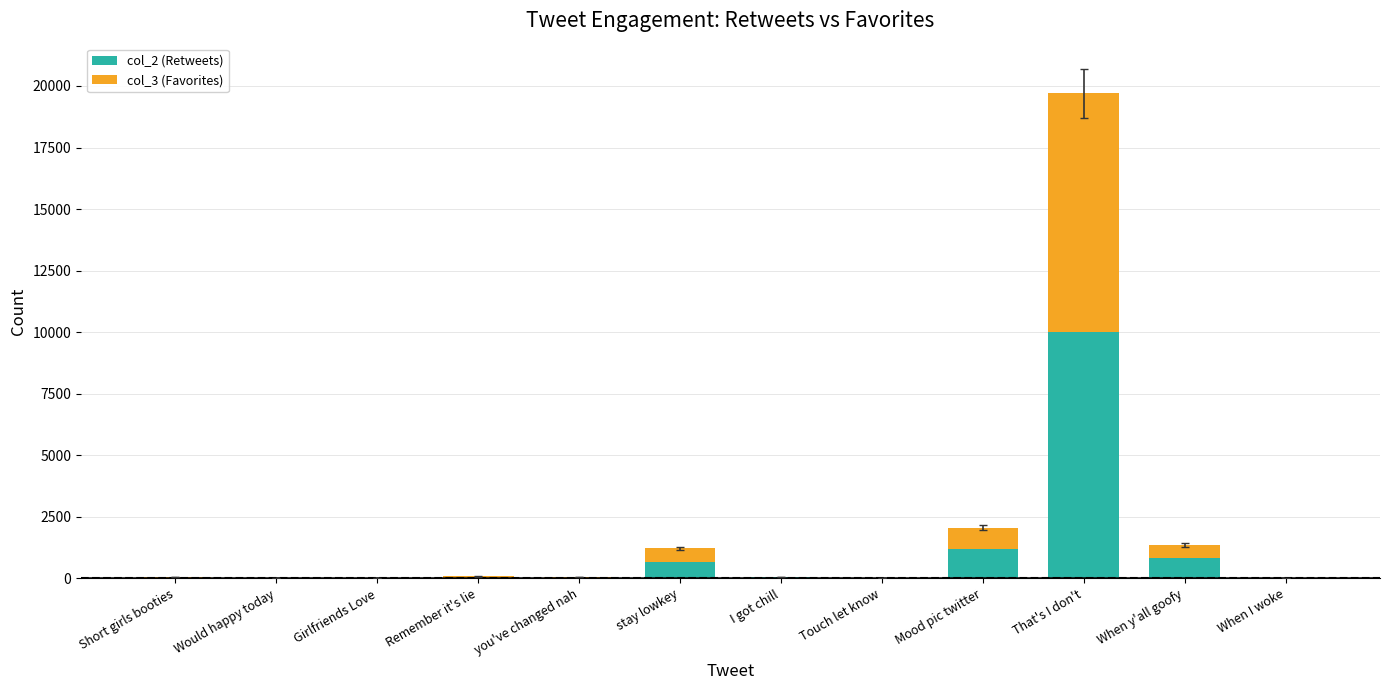

Which category has the highest value in the col_2 (Retweets) series?

That's I don't